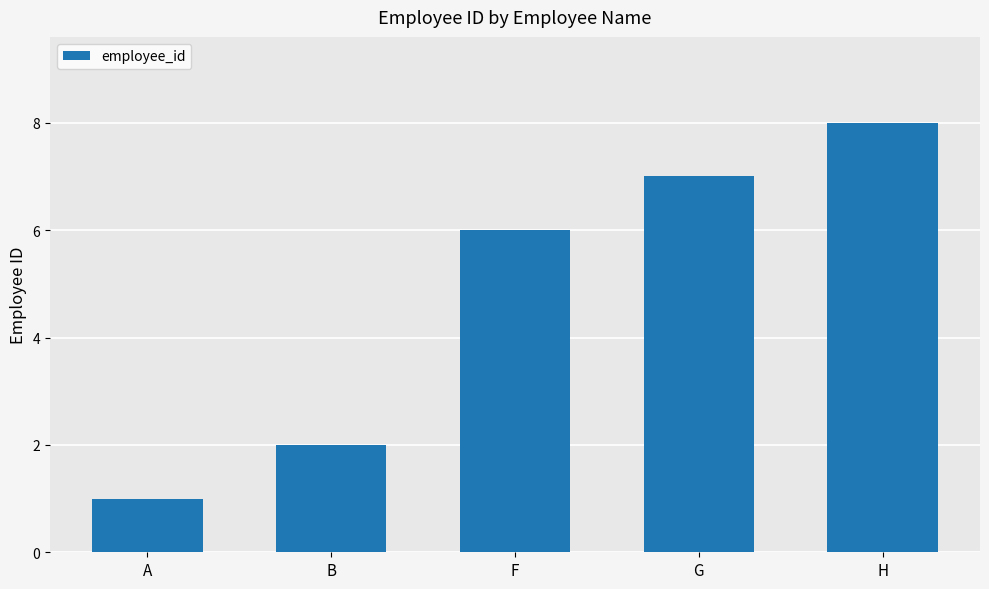

What is the sum of all values?

24